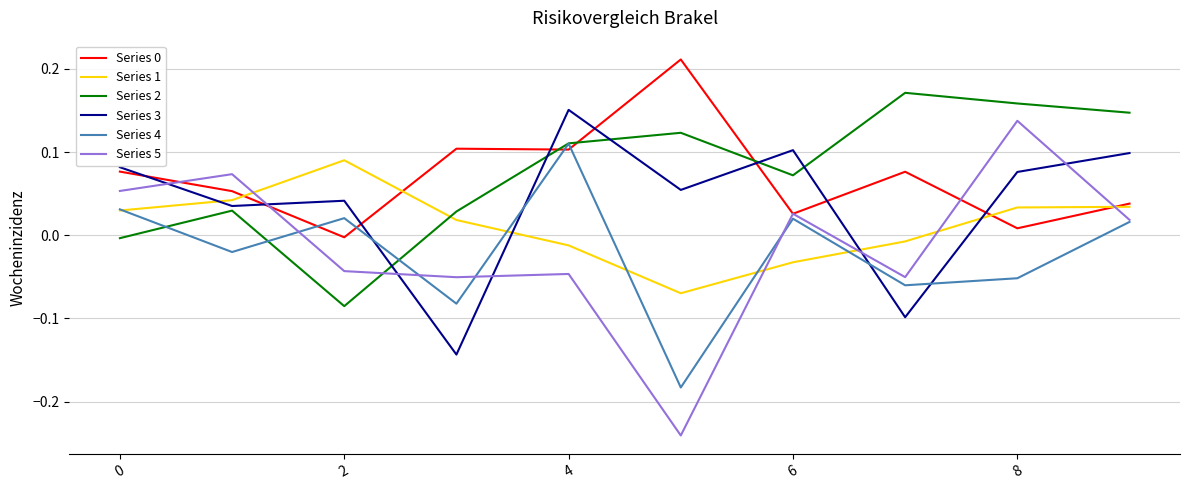

How many categories are shown in the chart?

10